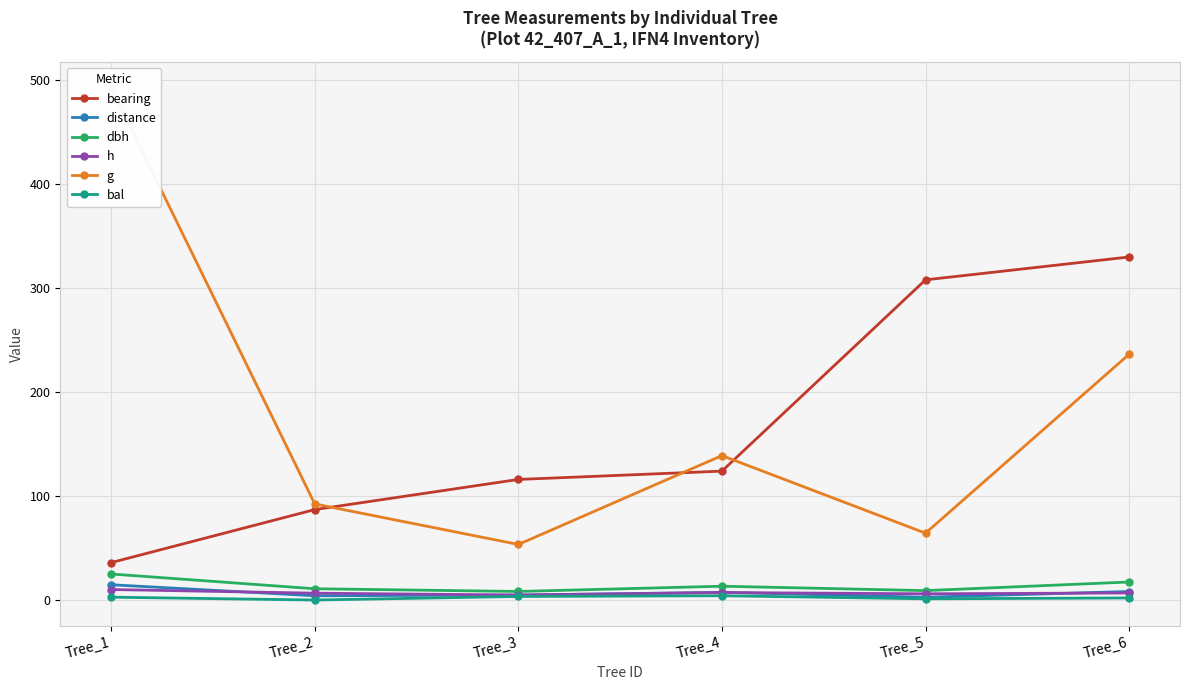

List the series in order of their peak value, lowest first.

bal, h, distance, dbh, bearing, g